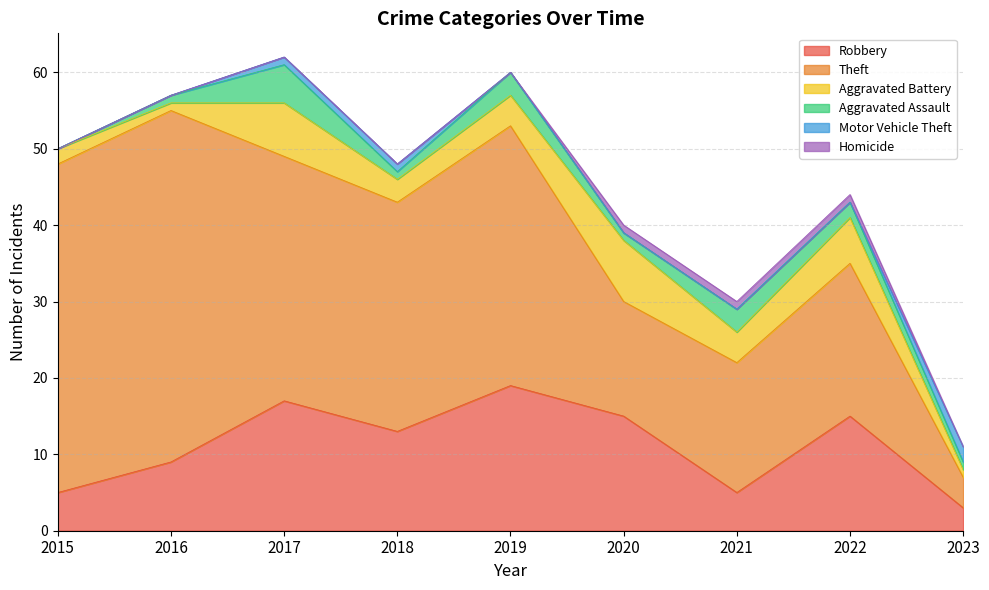

What is the maximum value shown in the chart?

46